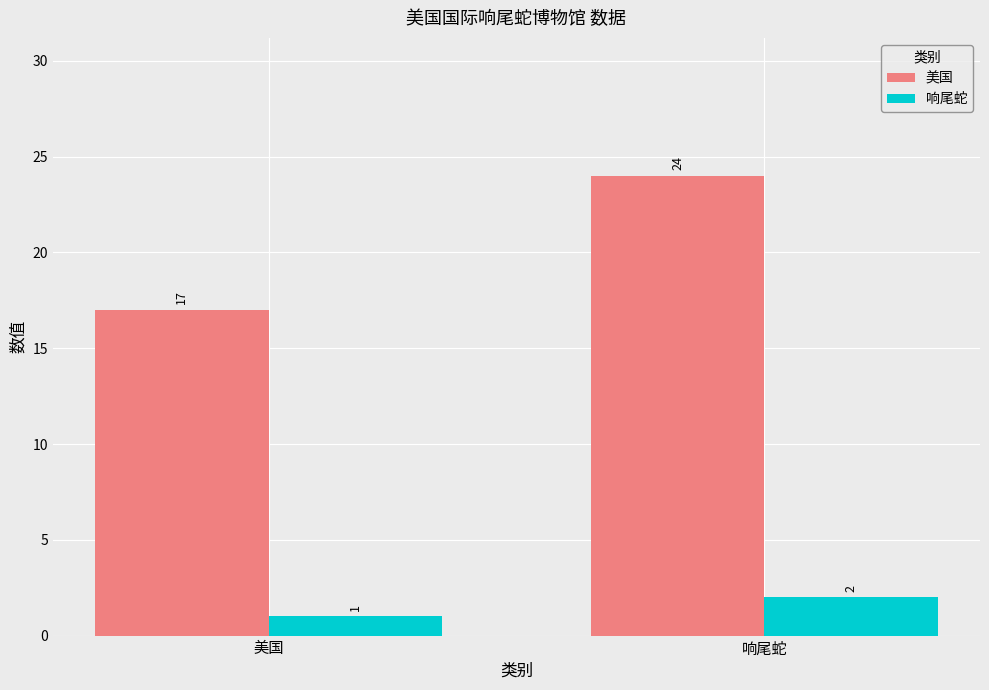

What is the difference between the maximum and minimum values in the 美国 series?

7